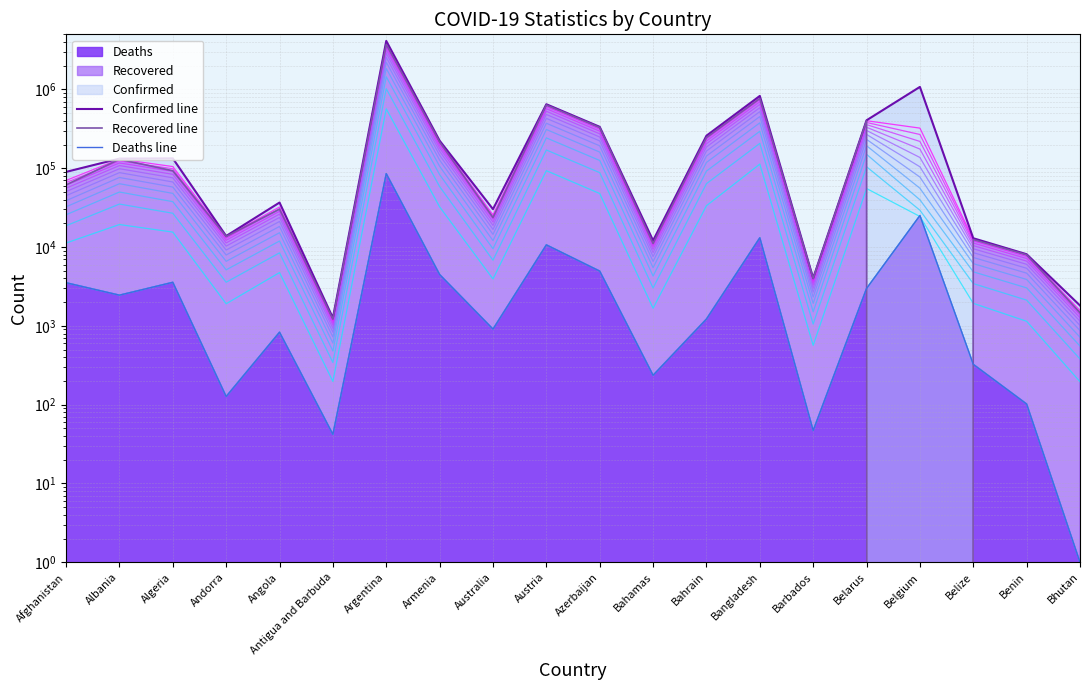

Reading left to right, transcribe all the data shown in this chart.

Confirmed line: 89861	132459	133388	13813	36705	1263	4124190	223682	30262	648620	335171	12092	258731	826922	4036	405663	1076338	12938	8109	1813
Recovered line: 61410	129842	92852	13591	30282	1214	3721350	215195	23676	633939	328580	11081	244579	766266	3971	398742	0	12463	7979	1467
Deaths line: 3527	2453	3571	127	831	42	85343	4484	910	10661	4953	236	1221	13118	47	2978	25088	325	102	1